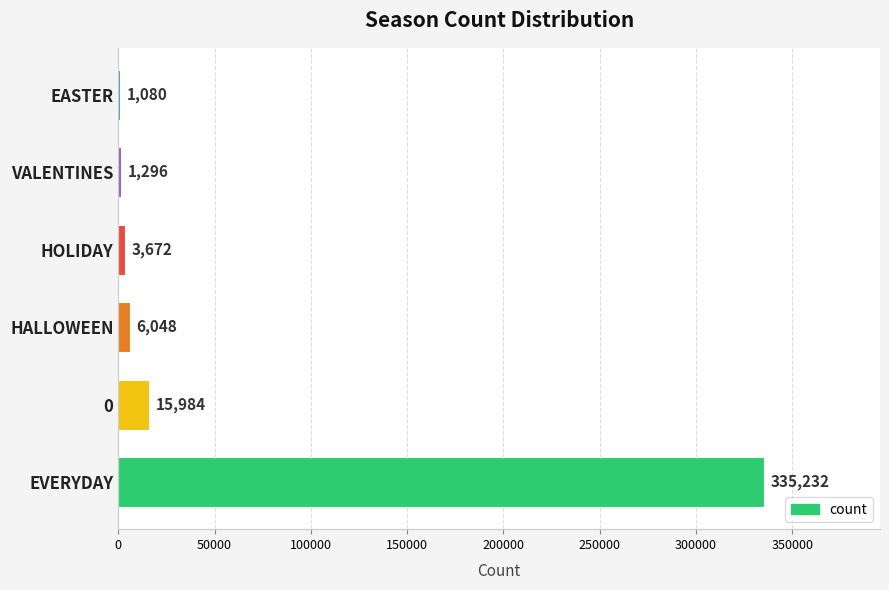

The chart shows a value of 6048 at HALLOWEEN. True or false?

True